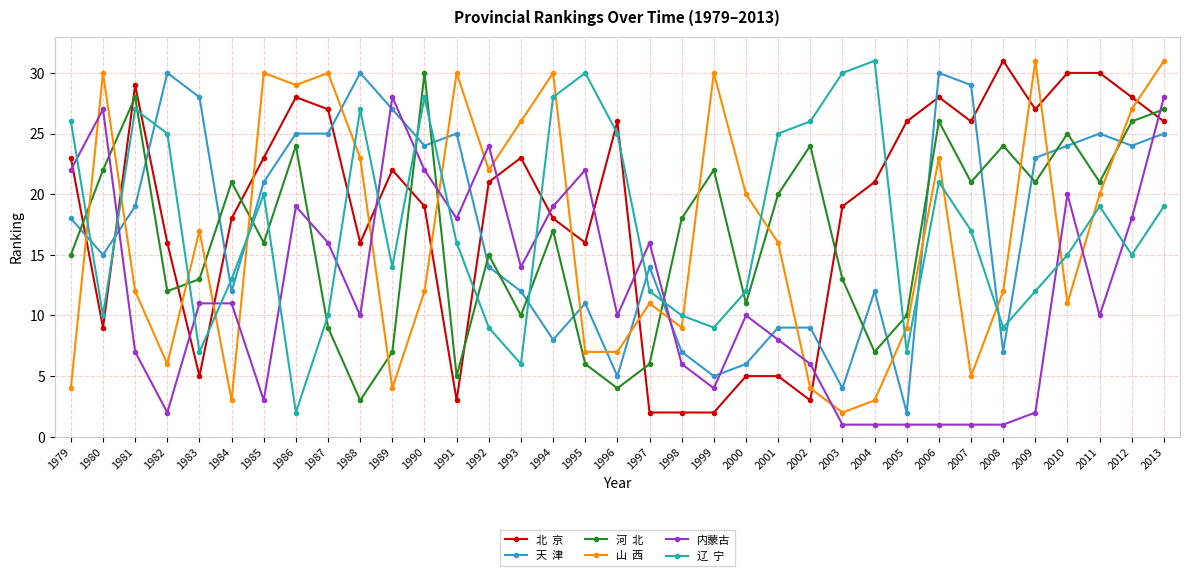

What is the spread (max minus min) of values at 1991?

27